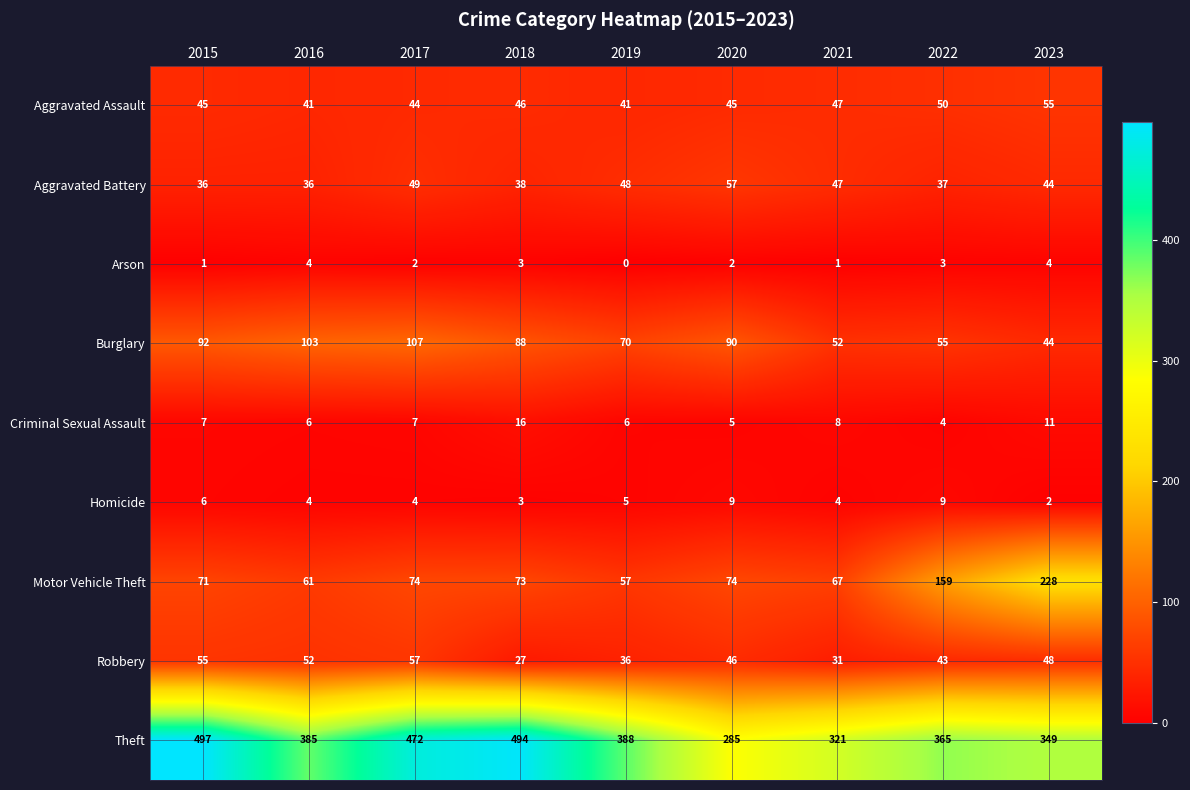

What is the sum of the Burglary values at 2017 and 2022?

162